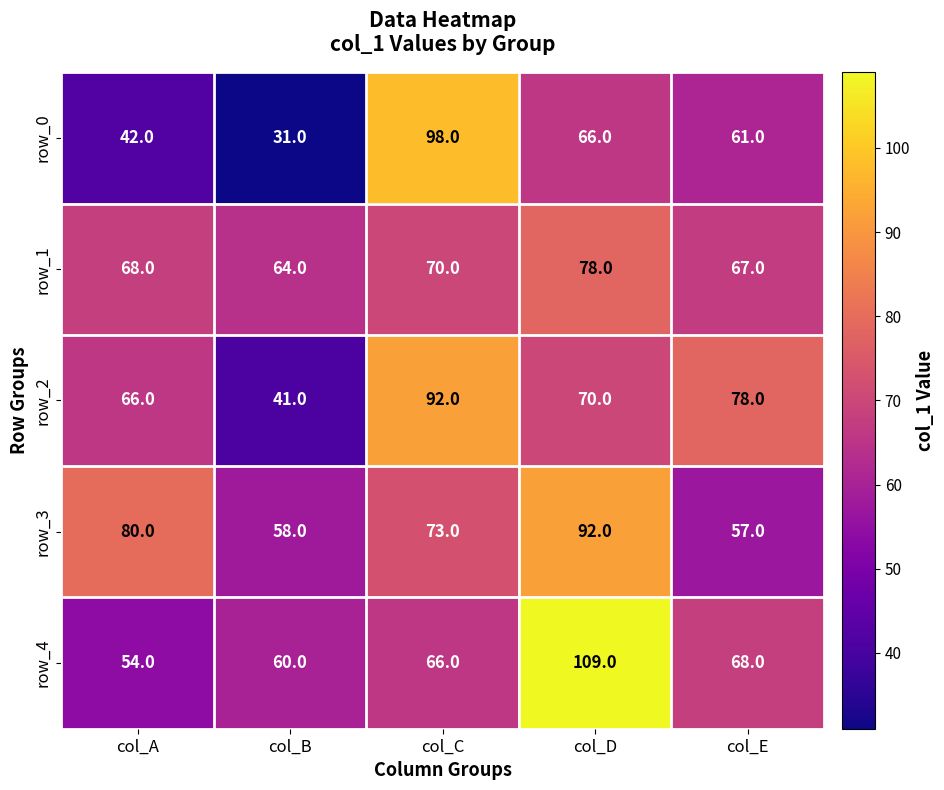

Reading right to left, list all the values displayed in this chart.

row_0: 61	66	98	31	42
row_1: 67	78	70	64	68
row_2: 78	70	92	41	66
row_3: 57	92	73	58	80
row_4: 68	109	66	60	54